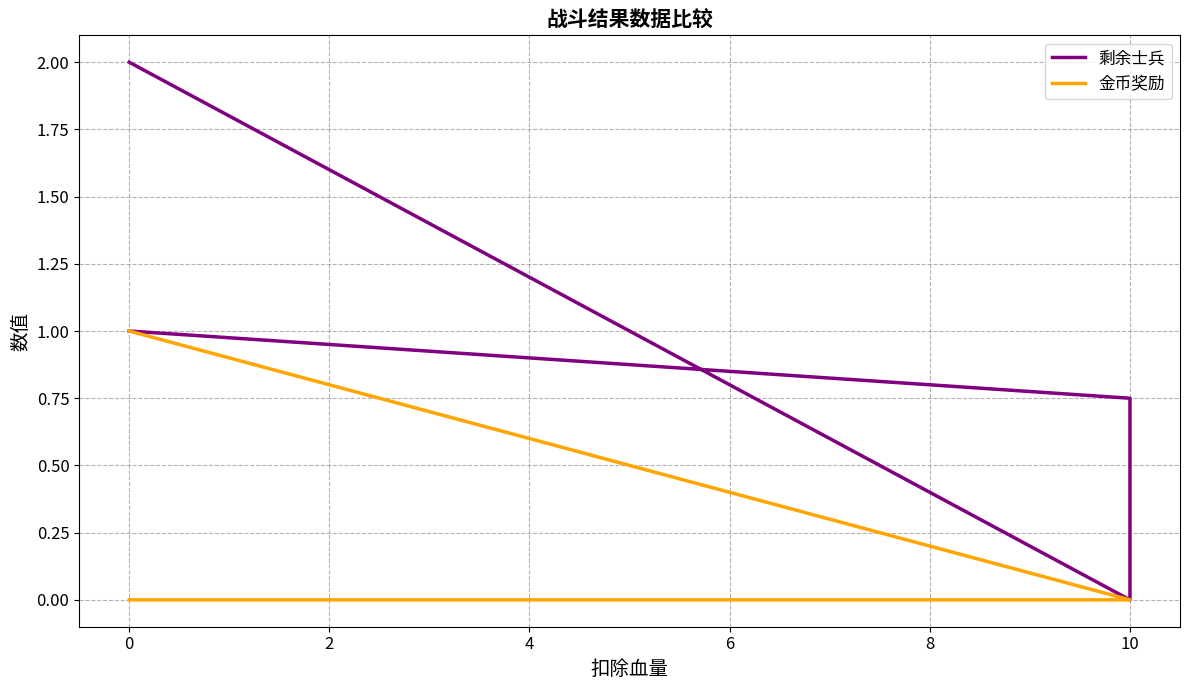

Is the value of 金币奖励 at 0 greater than the value of 剩余士兵 at 10?

Yes